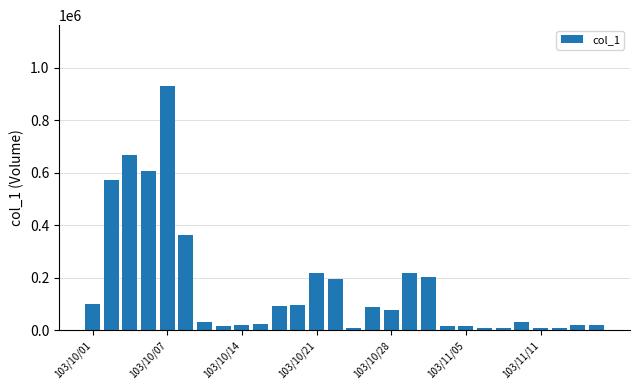

What is the smallest value displayed?

10000